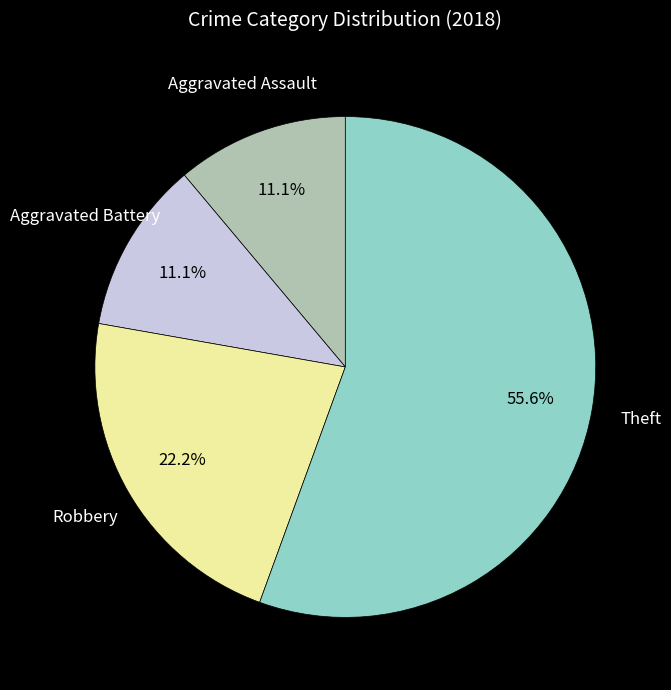

Does any single category account for the majority?

Yes